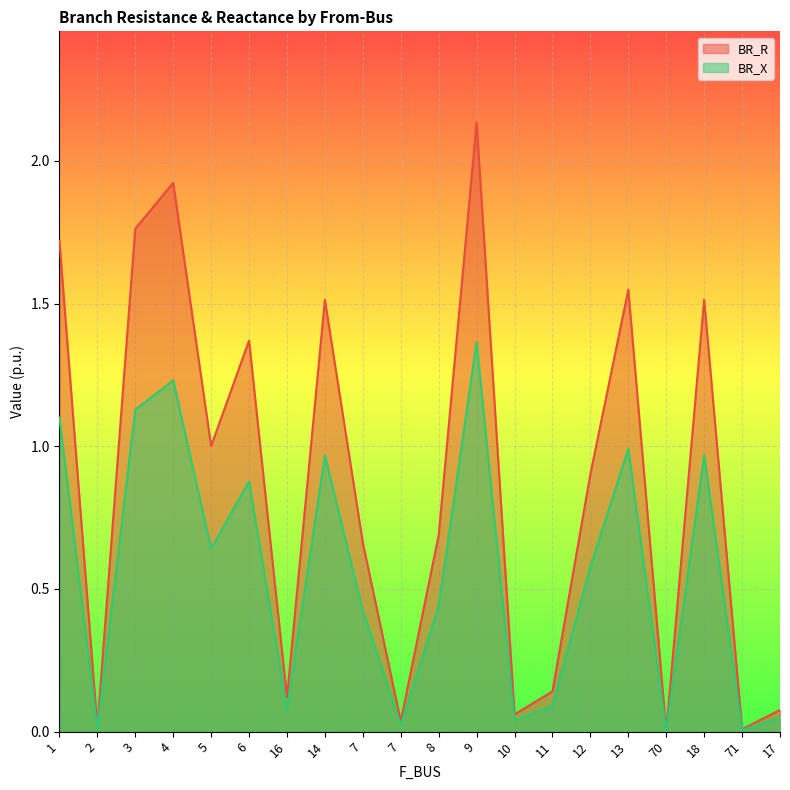

How many lines are shown in the chart?

2